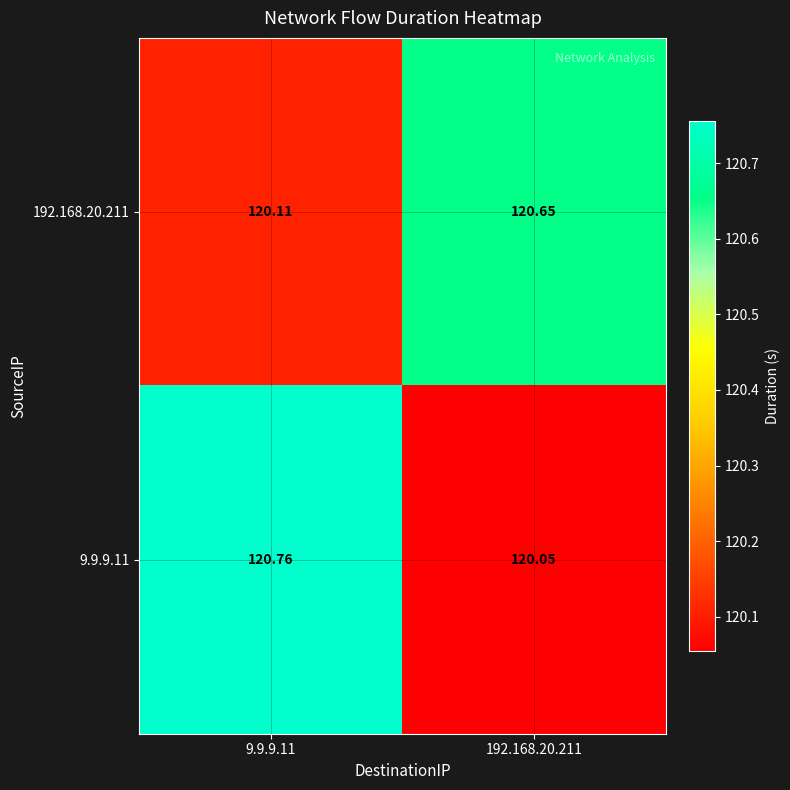

Which series changed the most between 9.9.9.11 and 192.168.20.211?

9.9.9.11